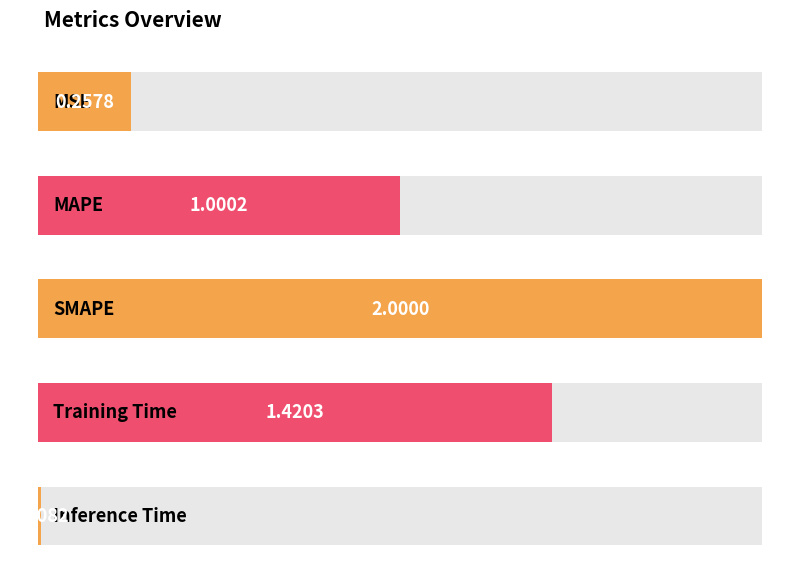

Where does the data first go above 1?

MAPE